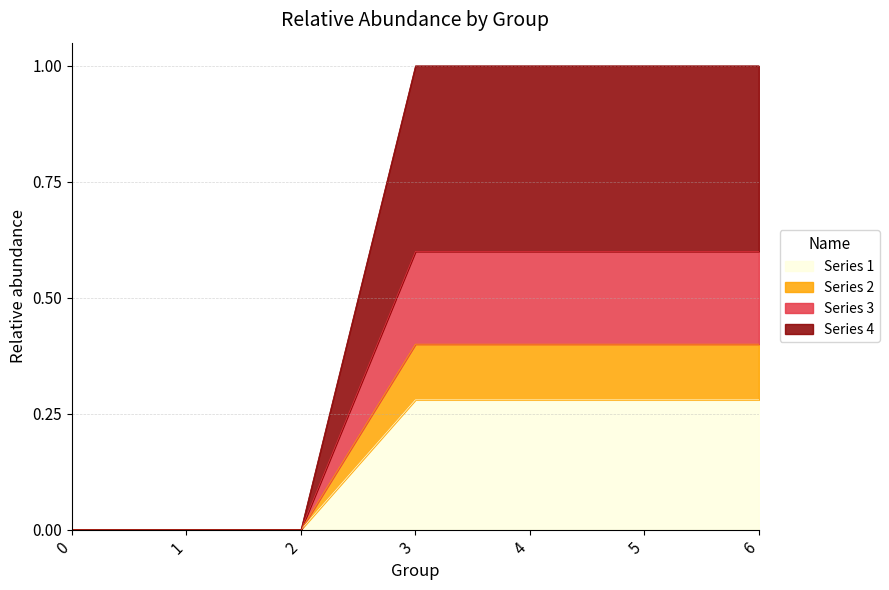

Rank the series by their average value, from highest to lowest.

4, 3, 1, 2